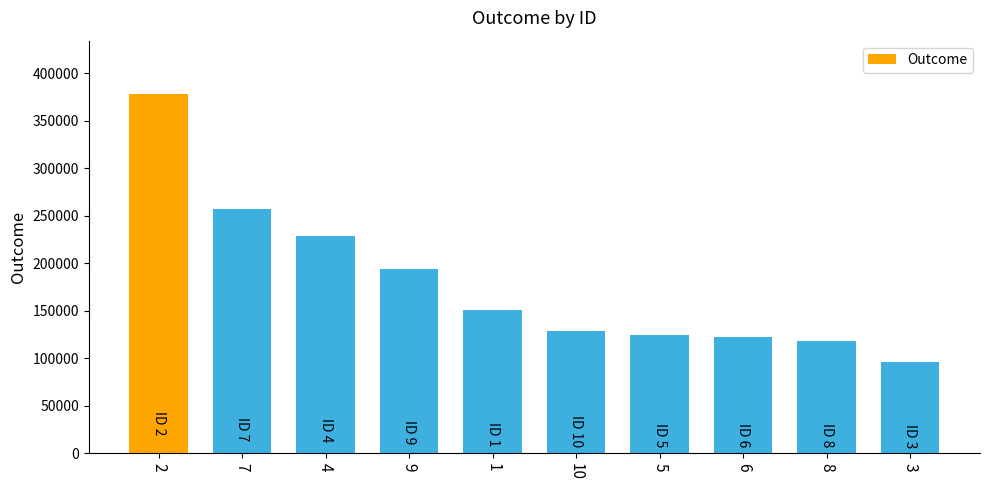

Which category has the lowest value across all series?

3